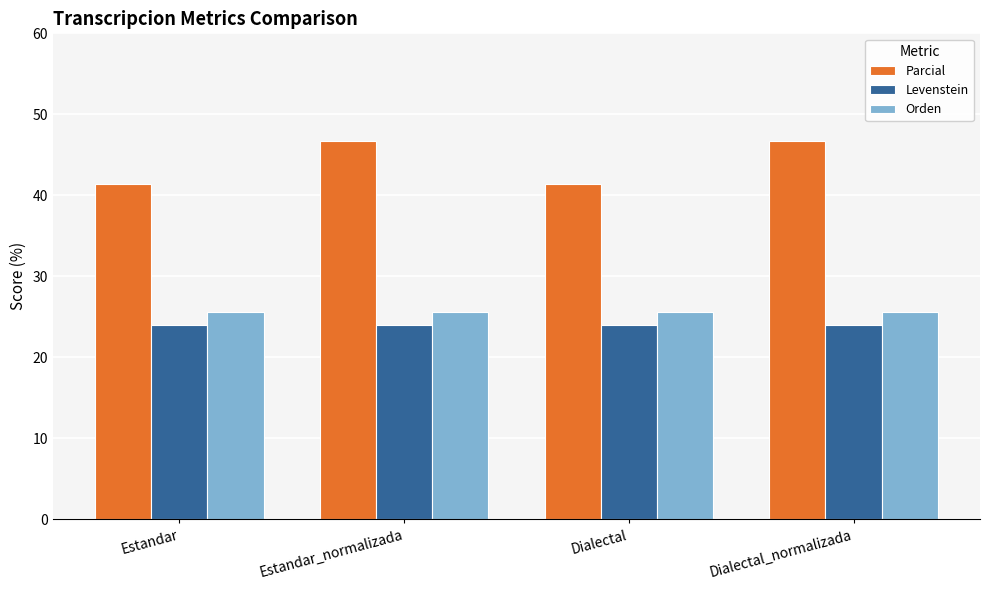

What is the minimum value for Levenstein?

24.0